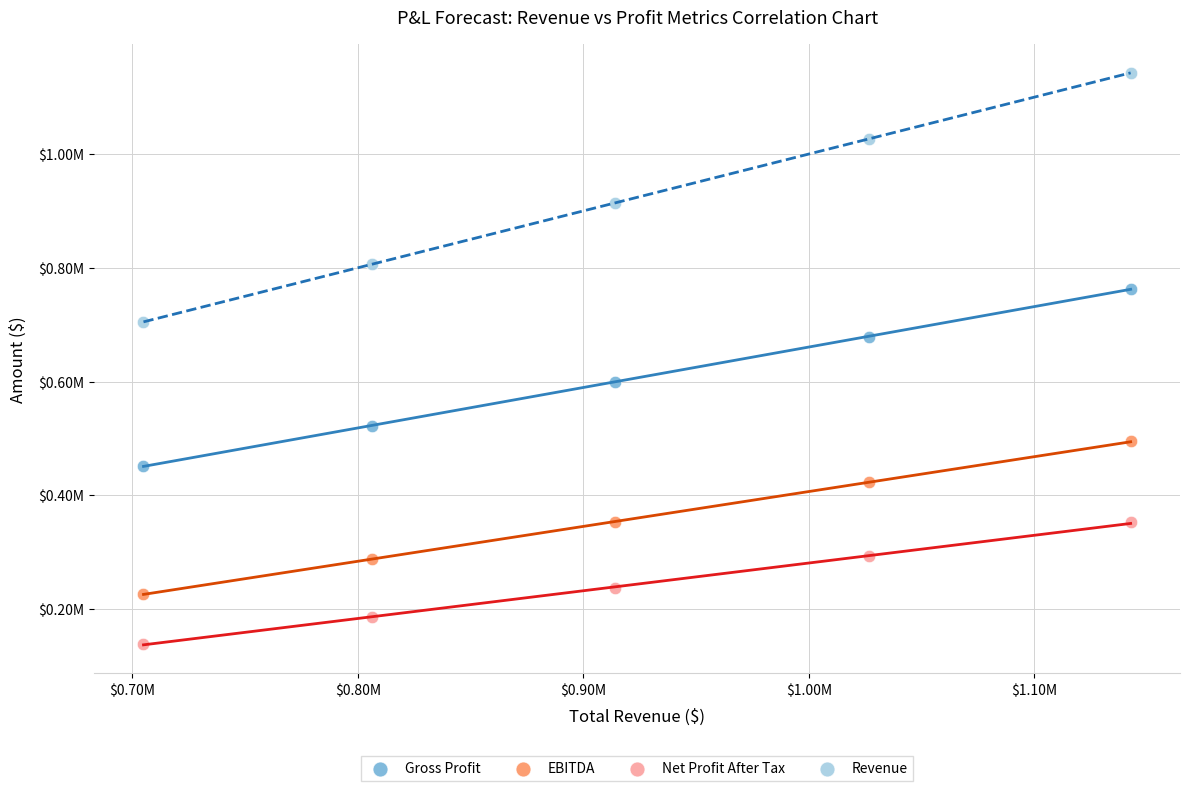

What are all the series names shown in the legend?

Gross Profit, EBITDA, Net Profit After Tax, Revenue